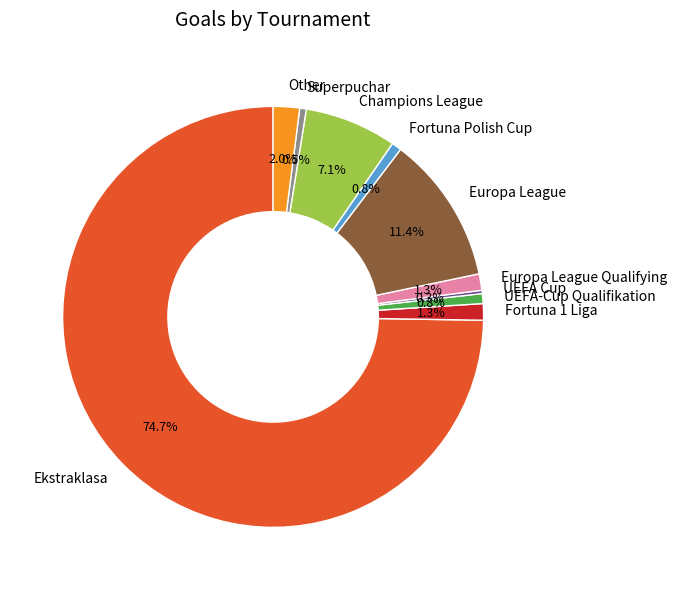

To the nearest percent, what is the average slice percentage?

10%